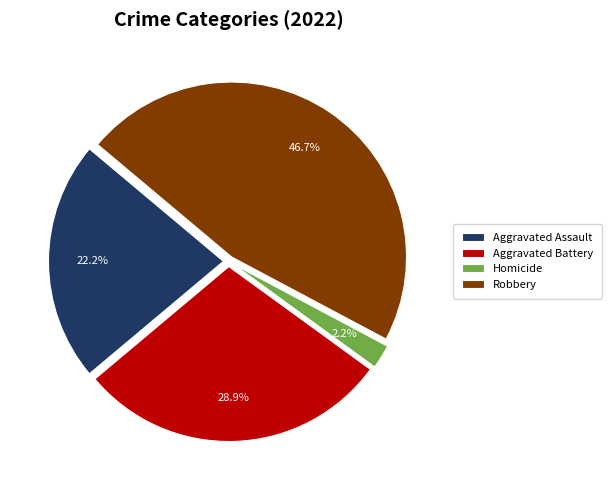

Which category has the biggest portion of the pie?

Robbery